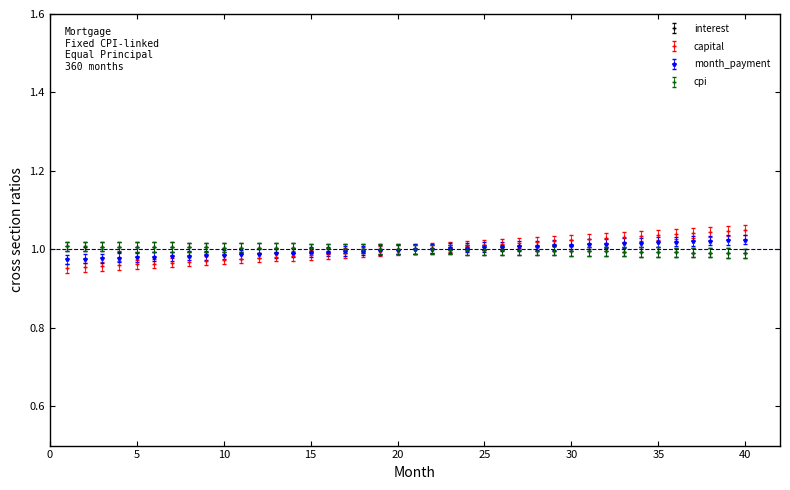

Which series has the largest range (max minus min)?

capital